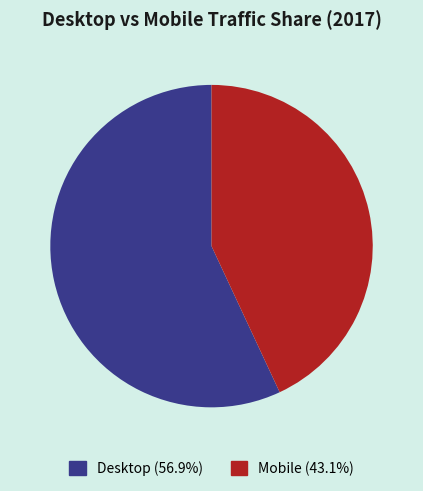

Which has a higher value, Desktop or Mobile?

Desktop